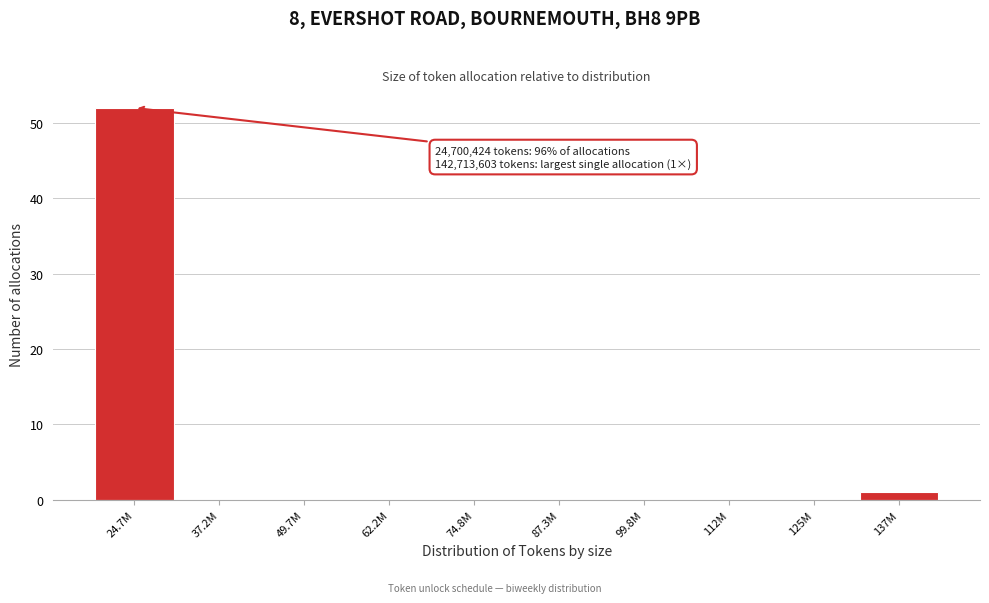

Reading right to left, transcribe all the data shown in this chart.

137M=1	125M=0	112M=0	99.8M=0	87.3M=0	74.8M=0	62.2M=0	49.7M=0	37.2M=0	24.7M=52